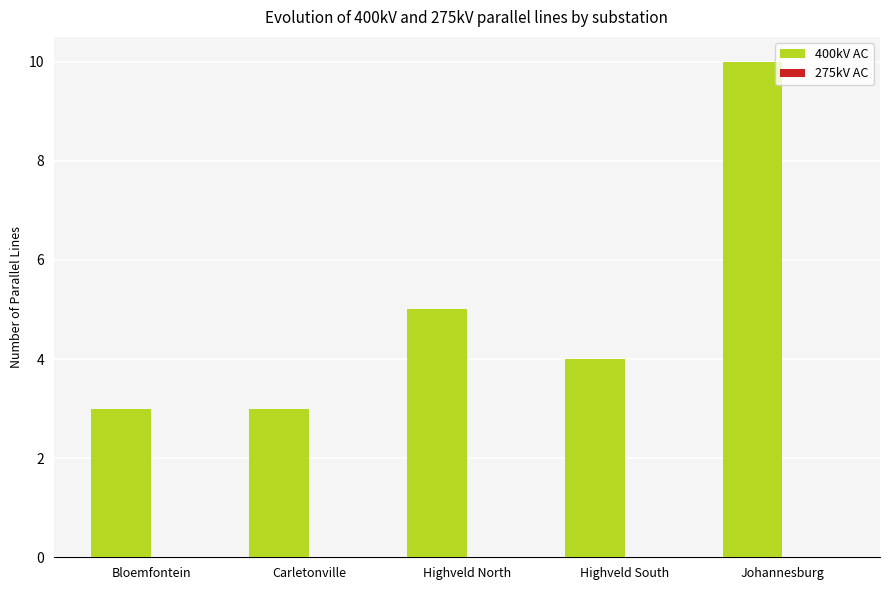

The value at Highveld North is 5. True or false?

True